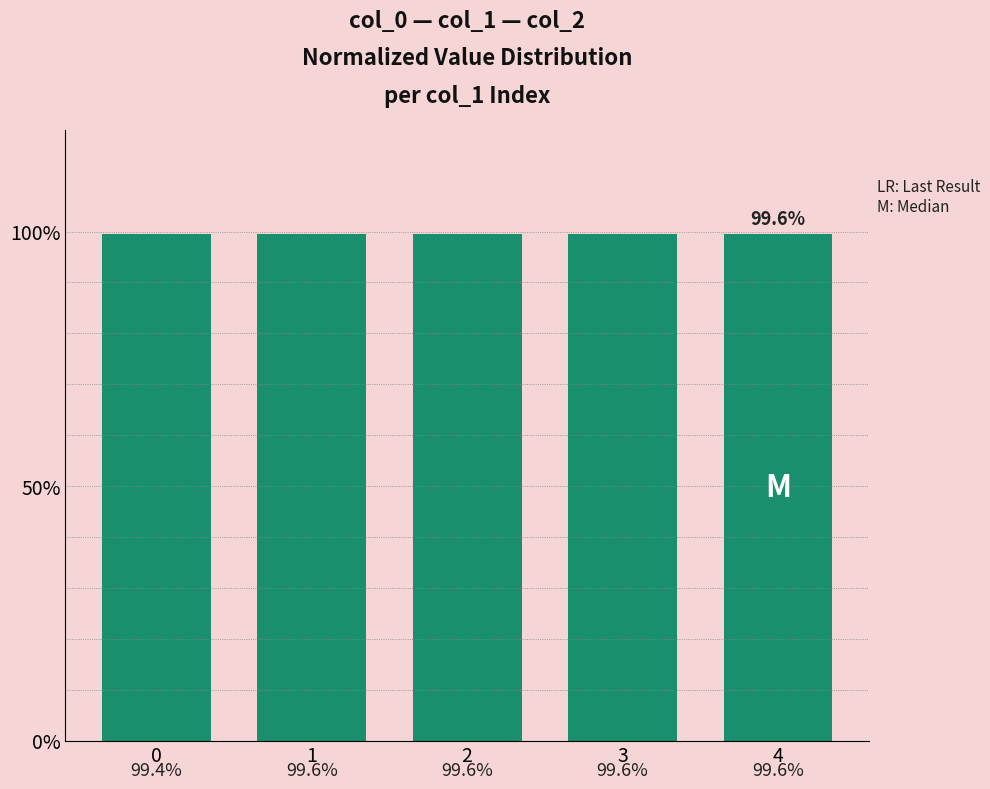

Count the values in the range 0 to 1.

5